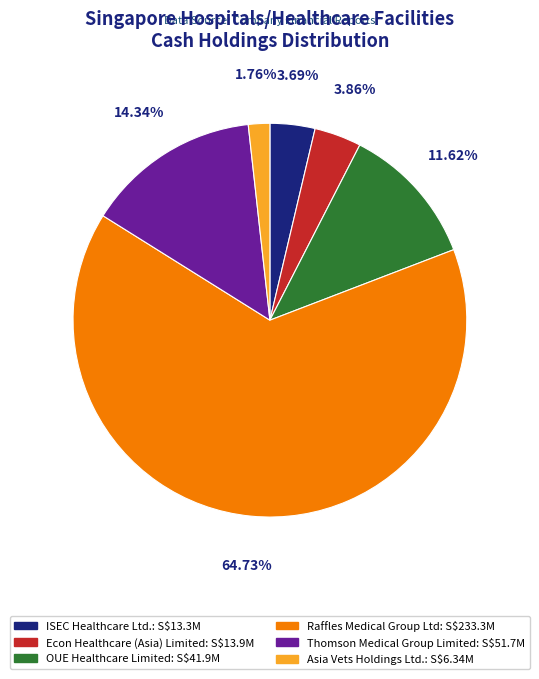

How many slices are in this pie chart?

6